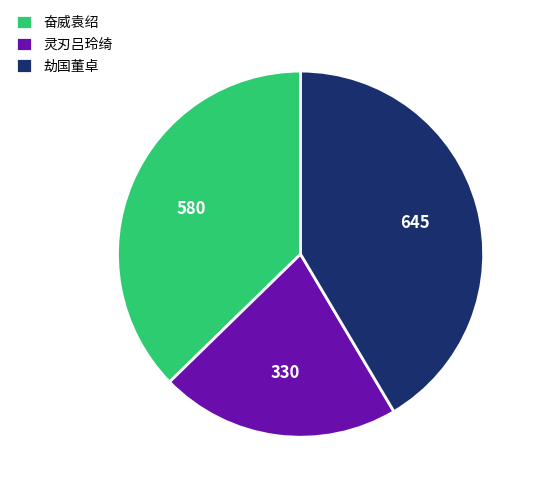

Which slice is the largest?

劫国董卓